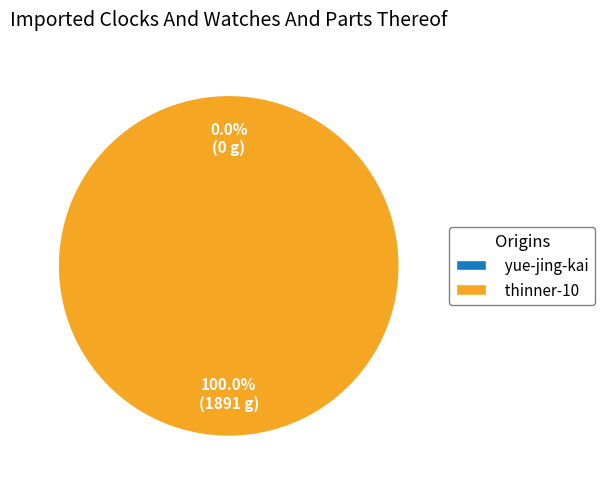

Count the number of slices in the pie.

2